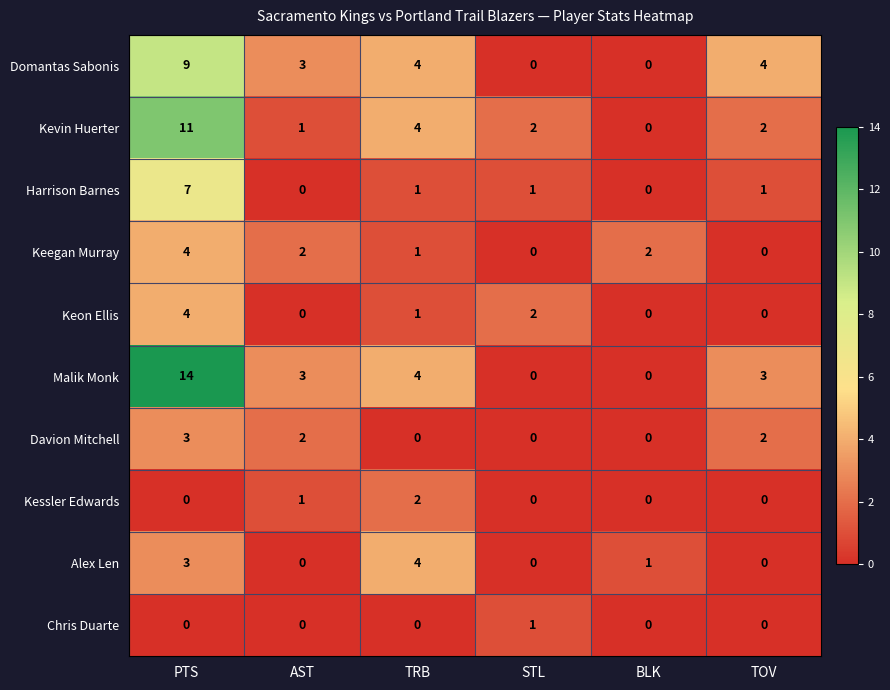

The Malik Monk series shows 3 at AST. True or false?

True